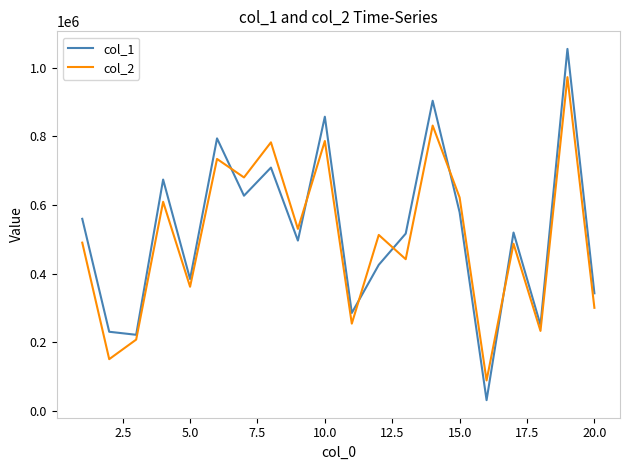

What is the lowest value of the col_1 series?

31072